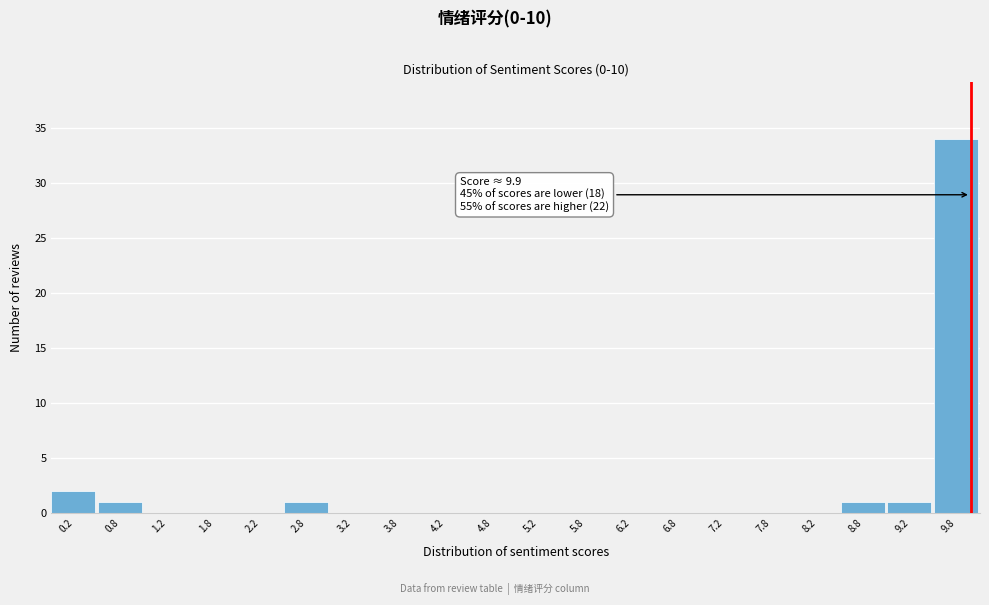

Which range on the x-axis has the tallest bar?

9.5 to 10.0